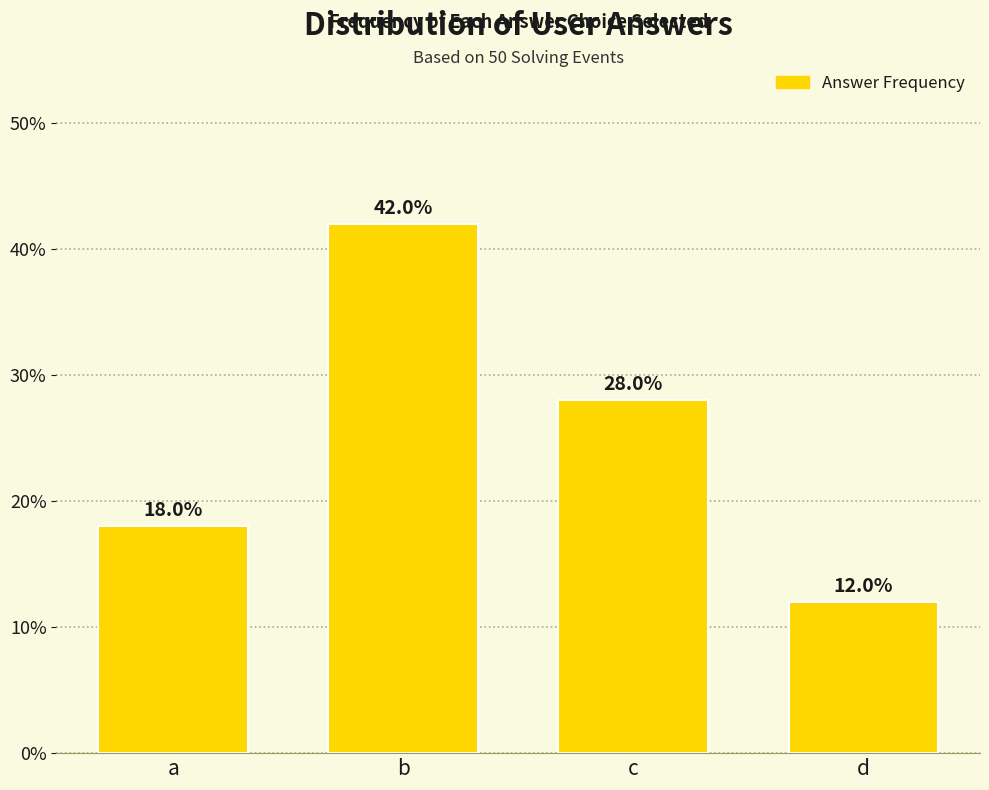

How many categories are shown in the chart?

4